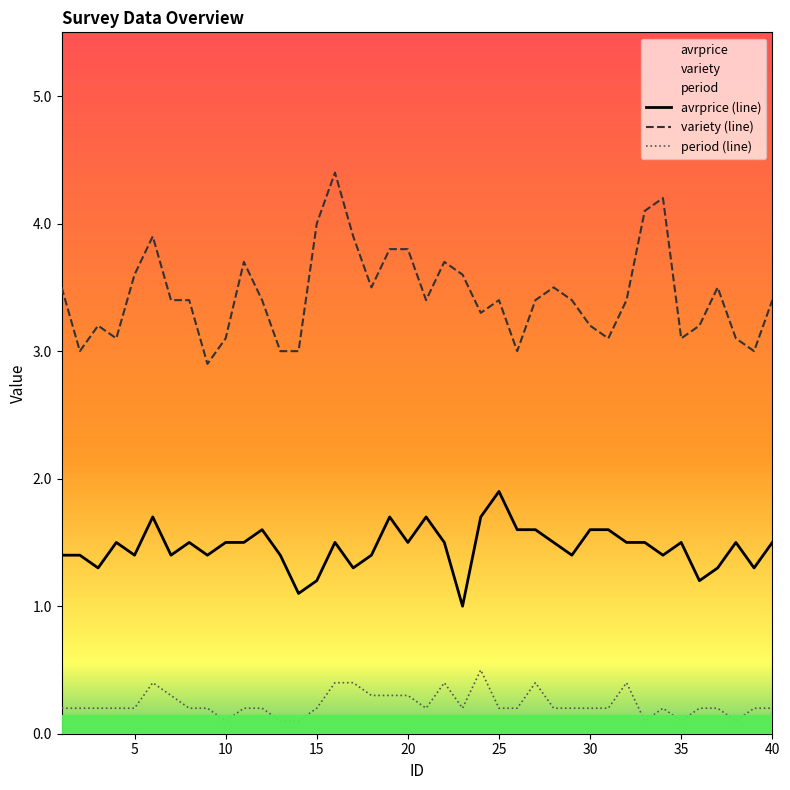

List the series in order of their overall mean, lowest first.

period (line), avrprice (line), variety (line)